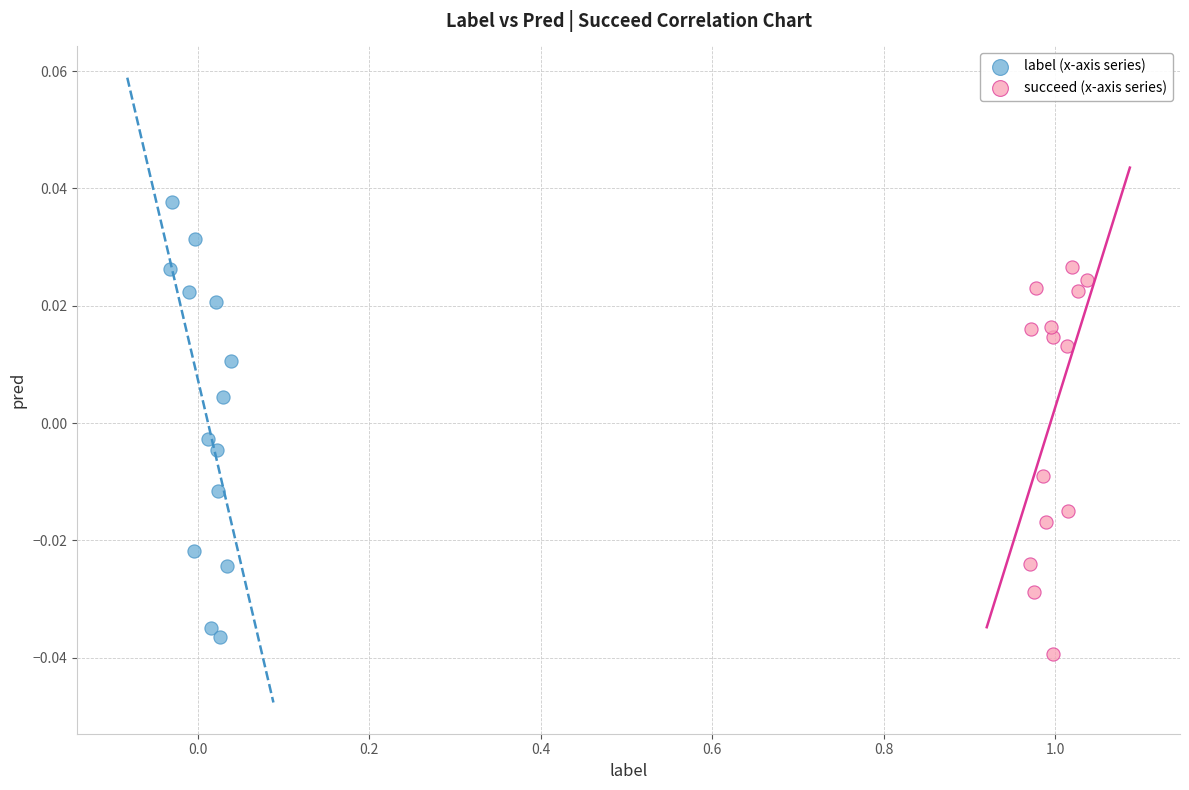

What are all the series names shown in the legend?

label (x-axis series), succeed (x-axis series)